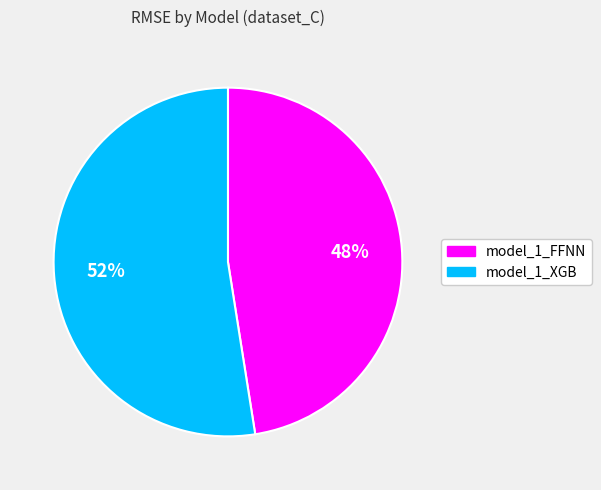

To the nearest percent, what portion does model_1_FFNN represent?

48%